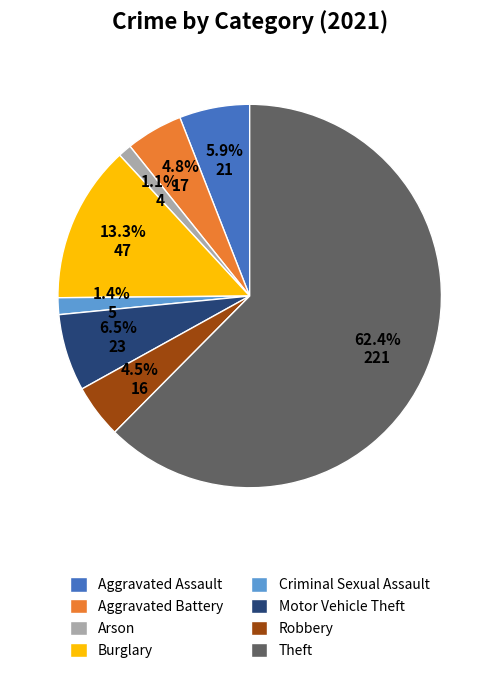

Approximately how many times larger is the value at Aggravated Battery compared to Robbery?

1.1